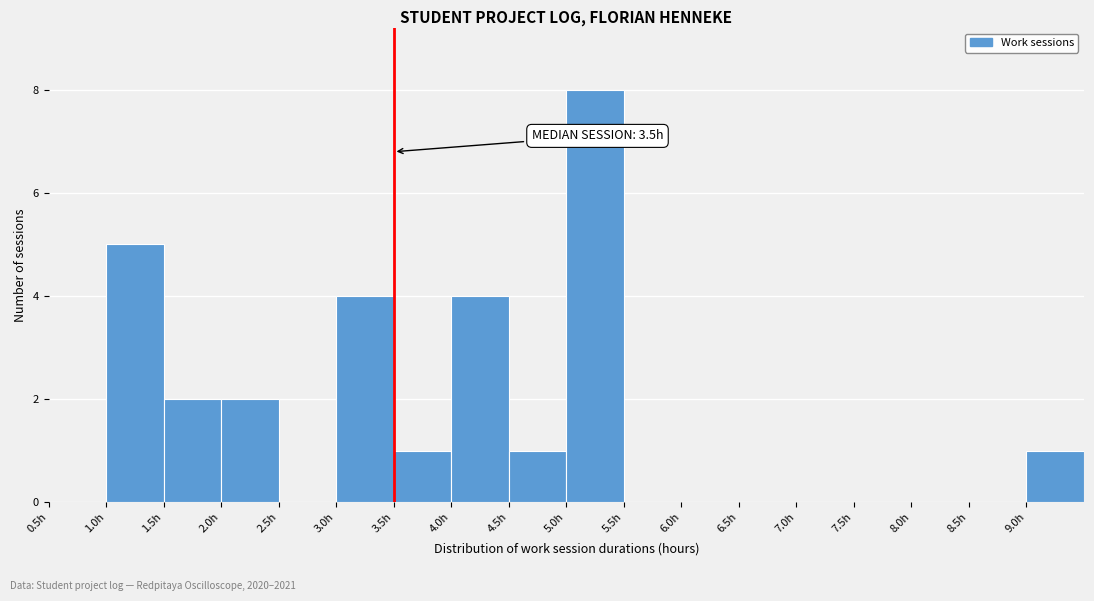

Over which range of the x-axis is the bar tallest?

5.0 to 5.5